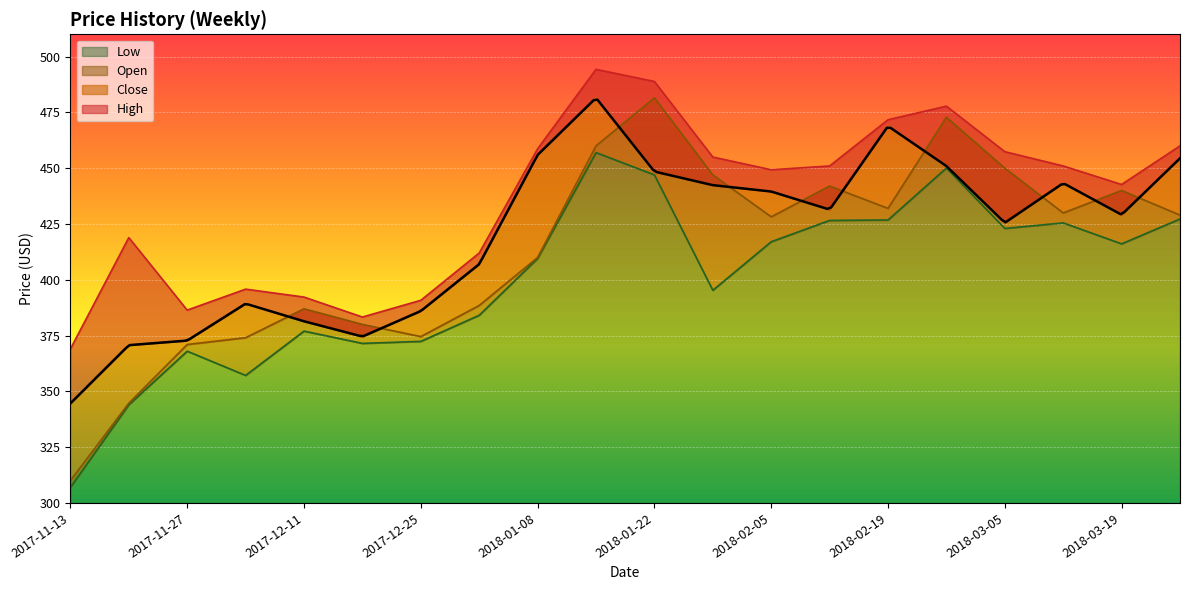

Which series has the largest total across all categories?

High